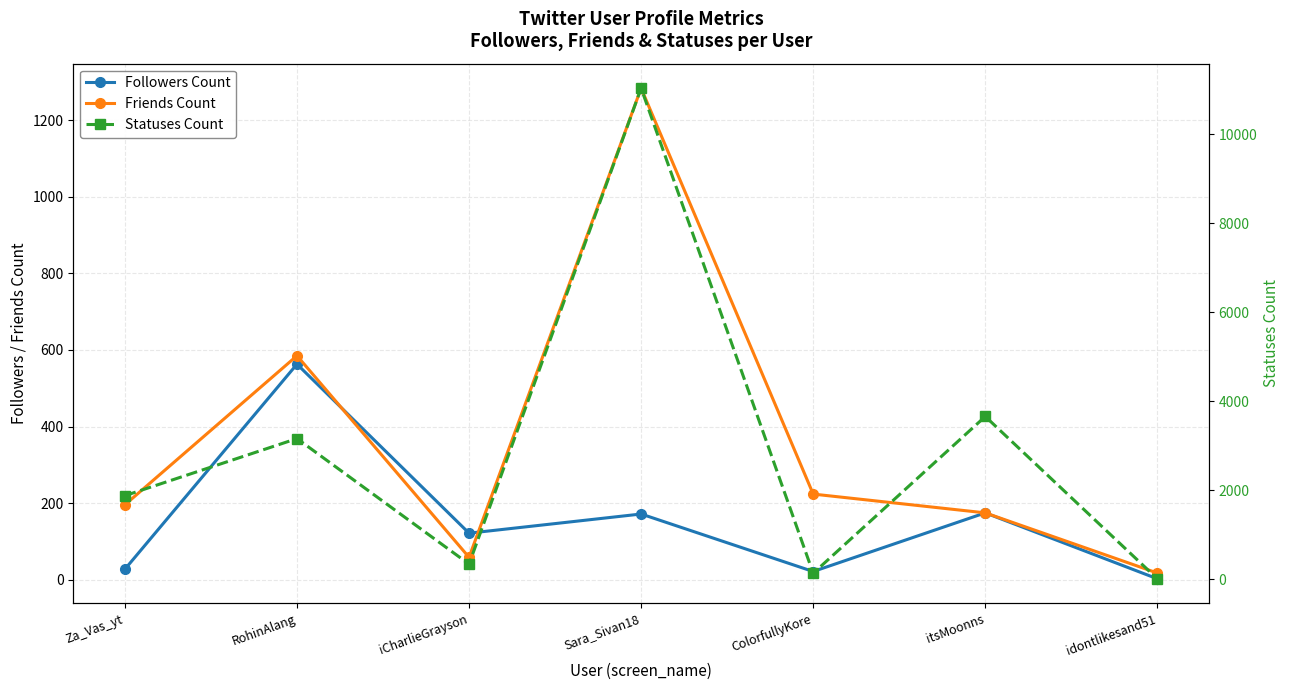

List the series in order of their peak value, highest first.

Statuses Count, Friends Count, Followers Count